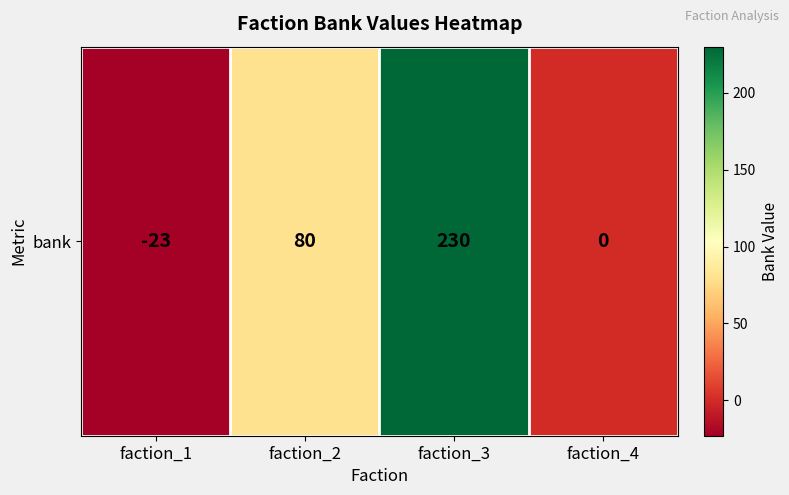

How many negative values are there?

1